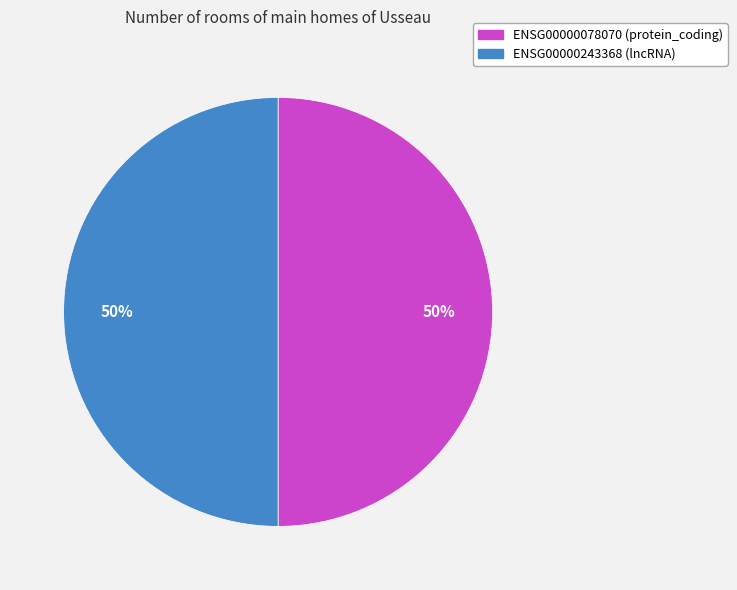

What percentage is the ENSG00000243368 slice, to the nearest percent?

50%